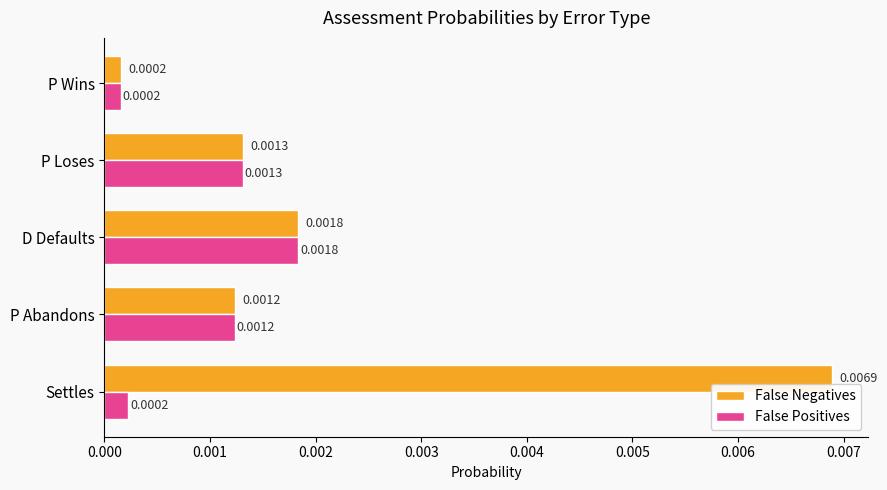

At which label does False Negatives reach its minimum?

P Wins